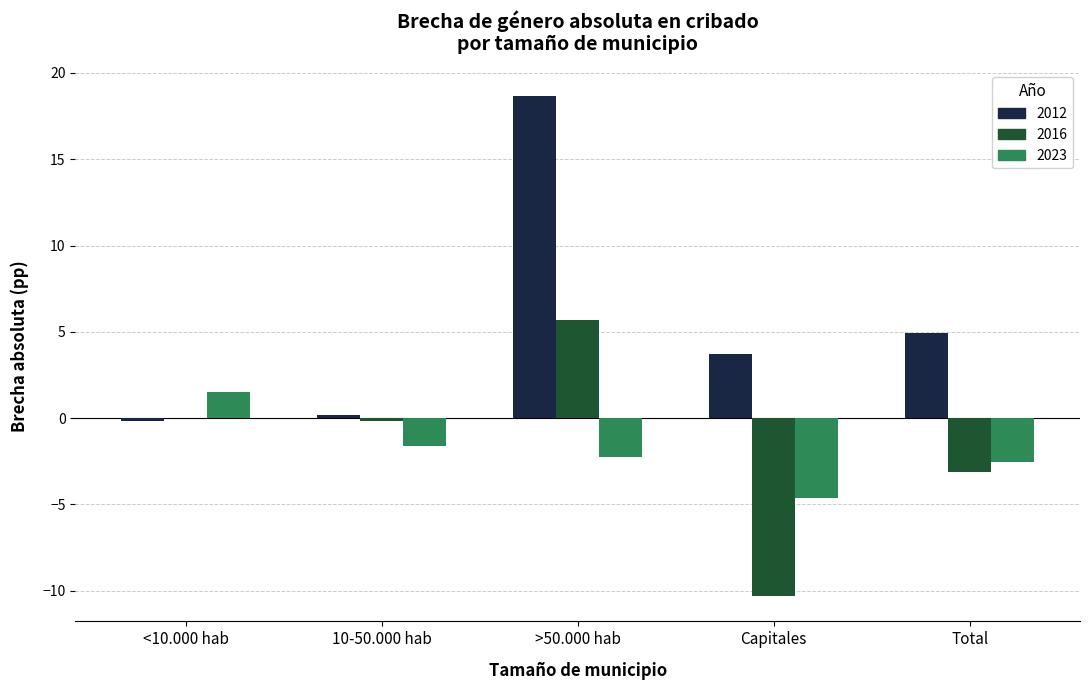

Reading left to right, list all the values displayed in this chart.

2012: <10.000 hab=-0.2	10-50.000 hab=0.2	>50.000 hab=18.7	Capitales=3.7	Total=4.9
2016: <10.000 hab=0.0	10-50.000 hab=-0.1	>50.000 hab=5.7	Capitales=-10.3	Total=-3.1
2023: <10.000 hab=1.5	10-50.000 hab=-1.6	>50.000 hab=-2.2	Capitales=-4.7	Total=-2.6